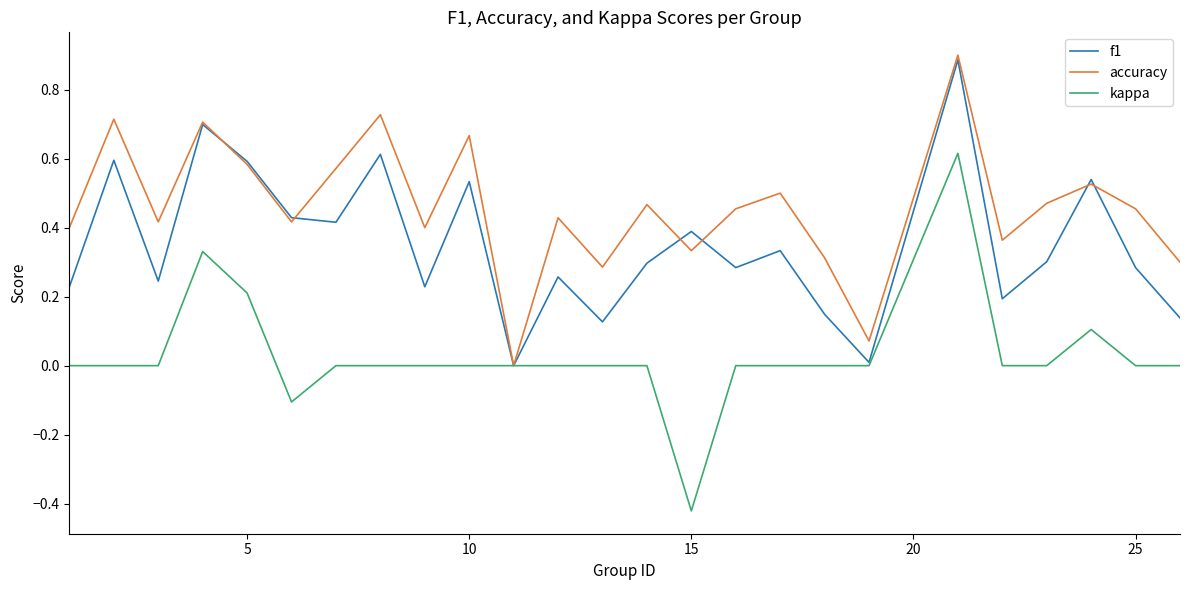

How many interior local valleys does the f1 series have?

8